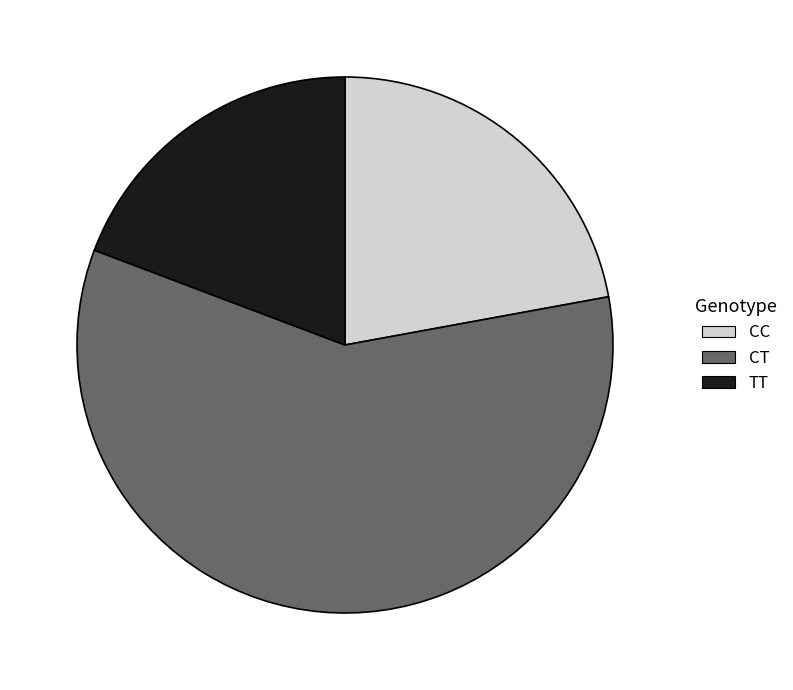

Rank the categories by value from lowest to highest.

TT, CC, CT